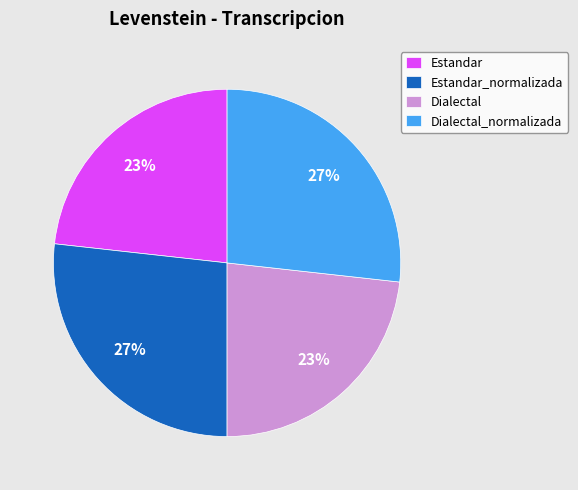

How many segments does this pie chart have?

4